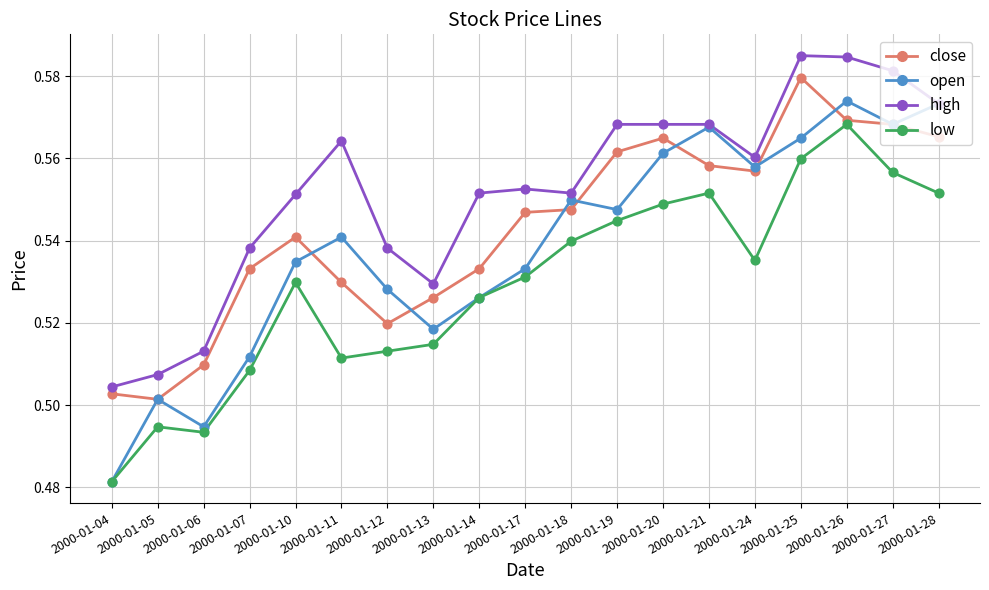

Which series has the largest range (max minus min)?

open